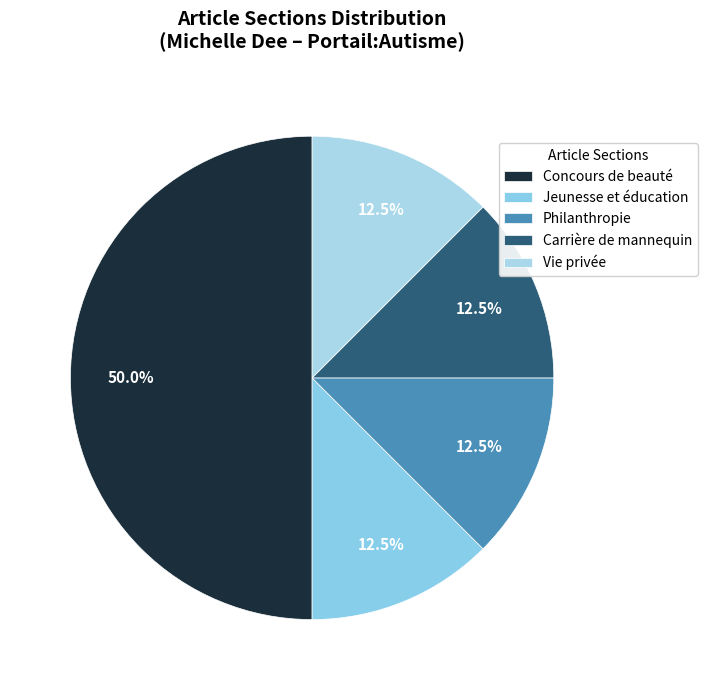

Which category has the smallest portion of the pie?

Jeunesse et éducation